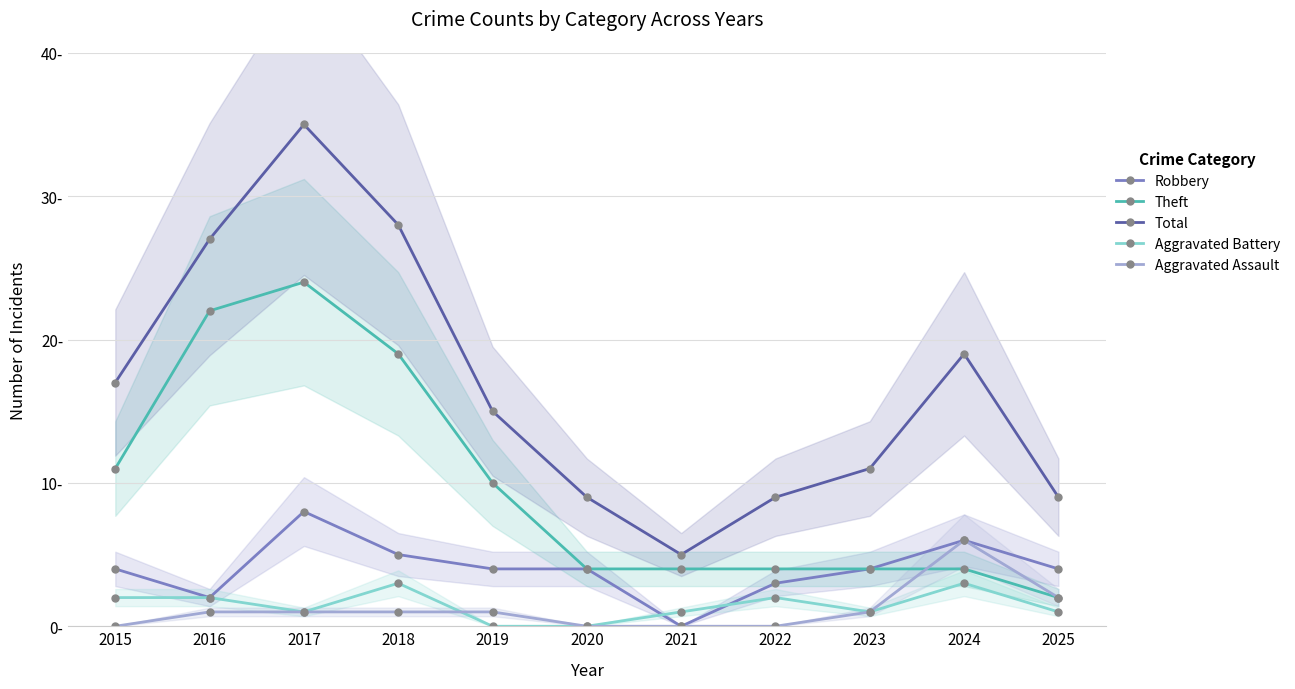

What is the value of the Robbery point at the 2nd from the left?

2